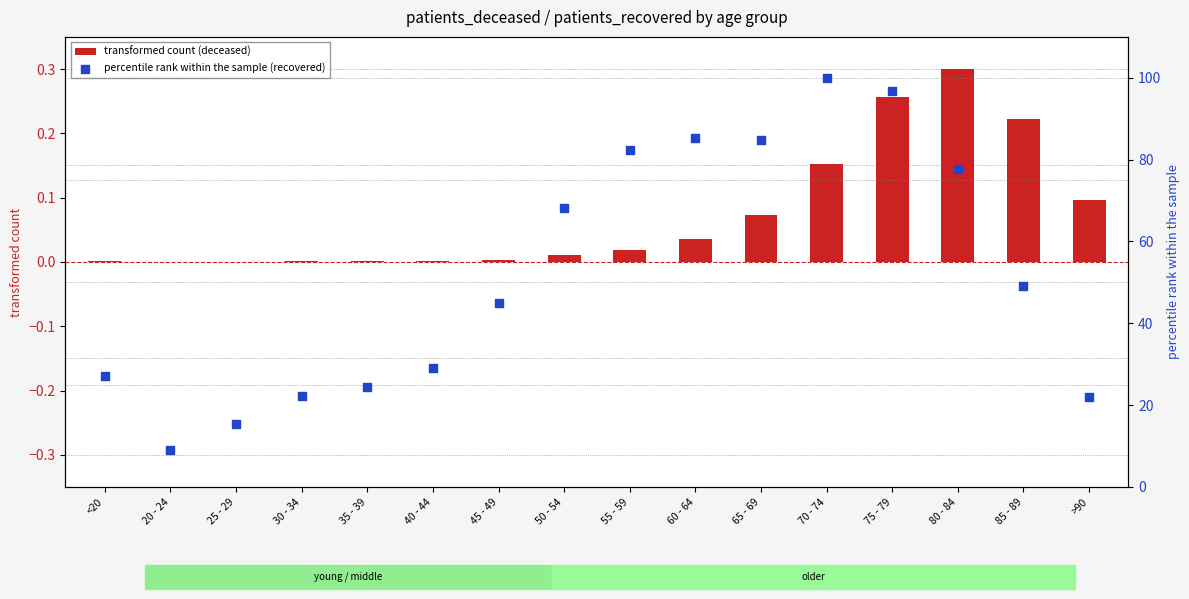

What are all the series names shown in the legend?

transformed count (deceased), percentile rank within the sample (recovered)